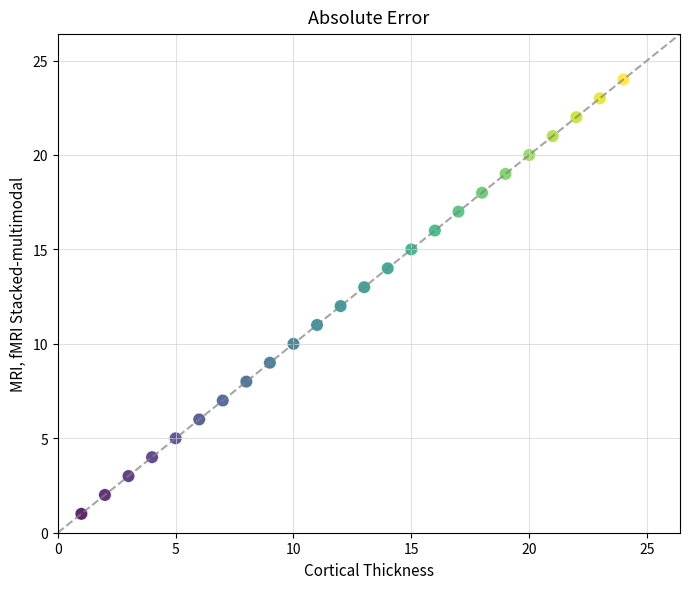

What is the range of Y values (max minus min)?

23